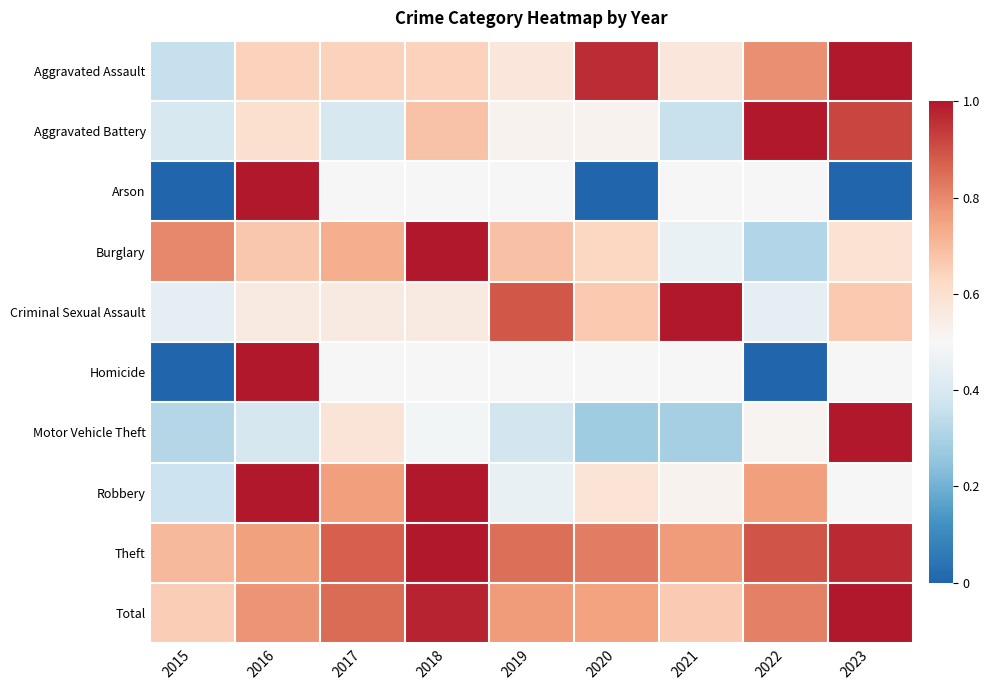

Which label corresponds to the largest value in the chart?

2023